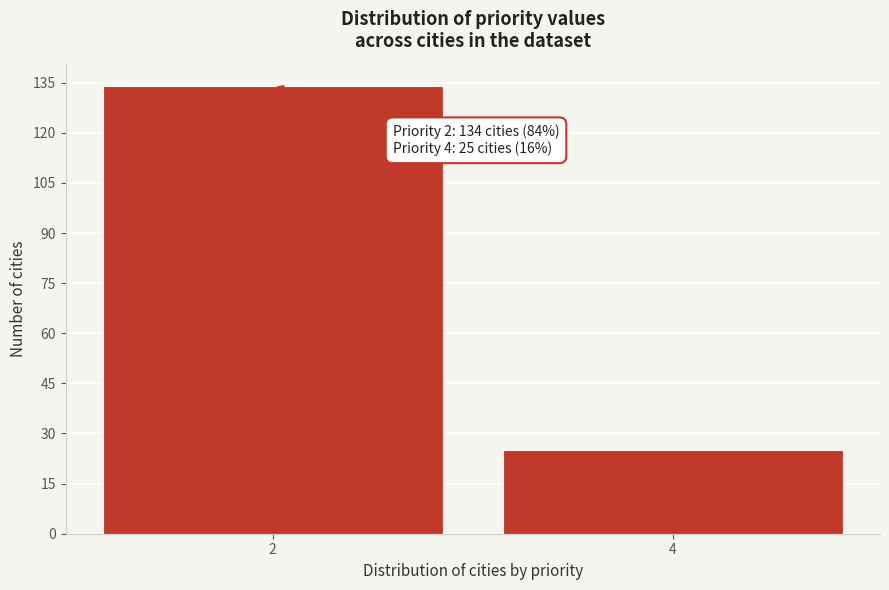

Reading left to right, transcribe all the data shown in this chart.

2=134	4=25